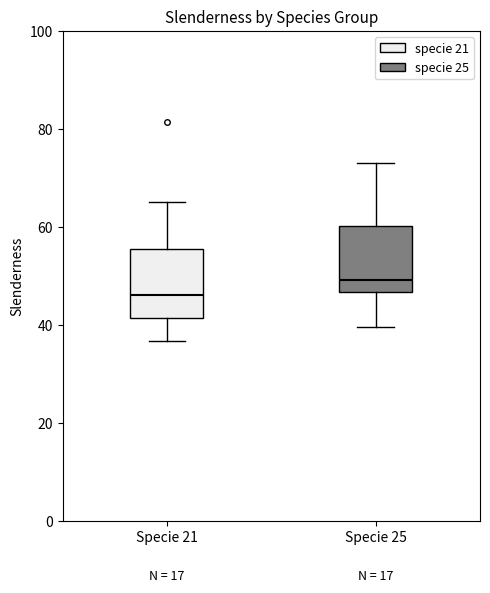

Reading left to right, transcribe this box plot: for each box, give where its median line is, the range the box spans, and where its two whiskers end, as read against the y-axis. The values are not printed on the chart, so give them approximately, as read against the axis.

Specie 21: median 46, box 42 to 56, whiskers 36 to 66
Specie 25: median 50, box 46 to 60, whiskers 40 to 74